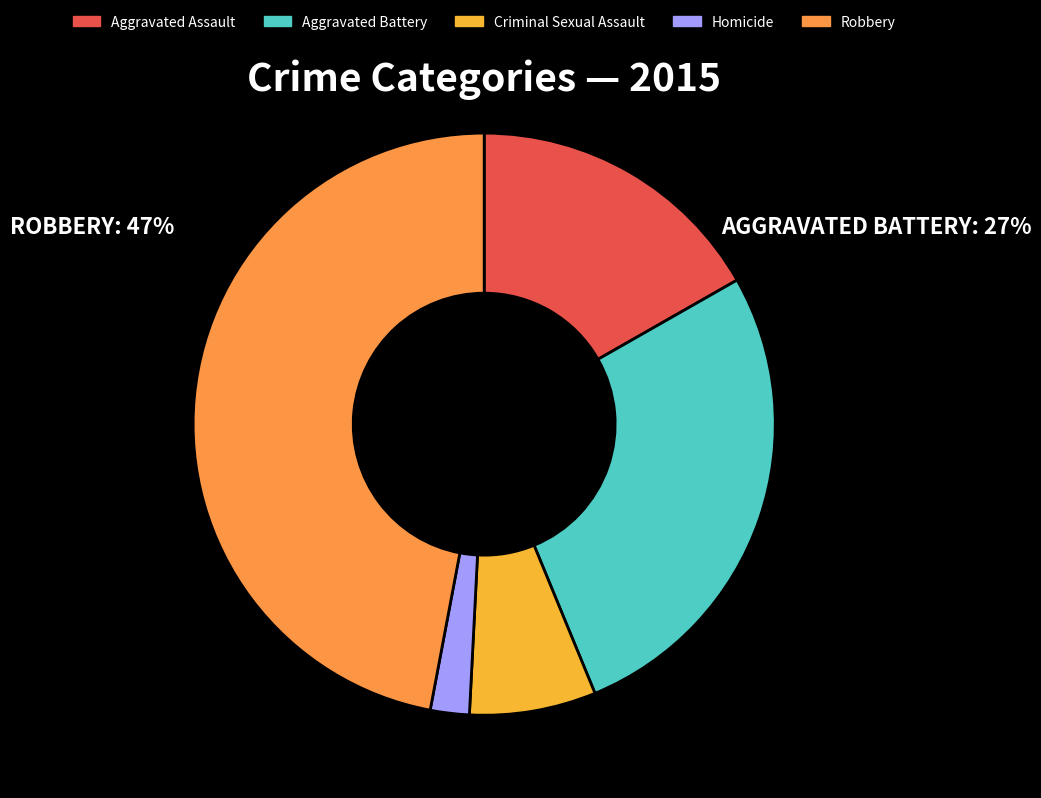

Does Criminal Sexual Assault account for over 50% of the chart?

No